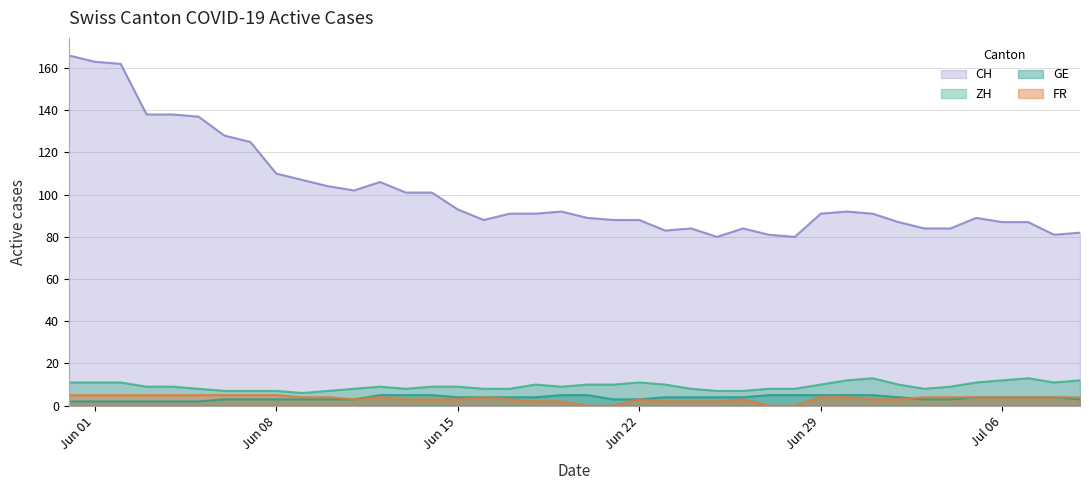

Which series has the largest total across all categories?

CH